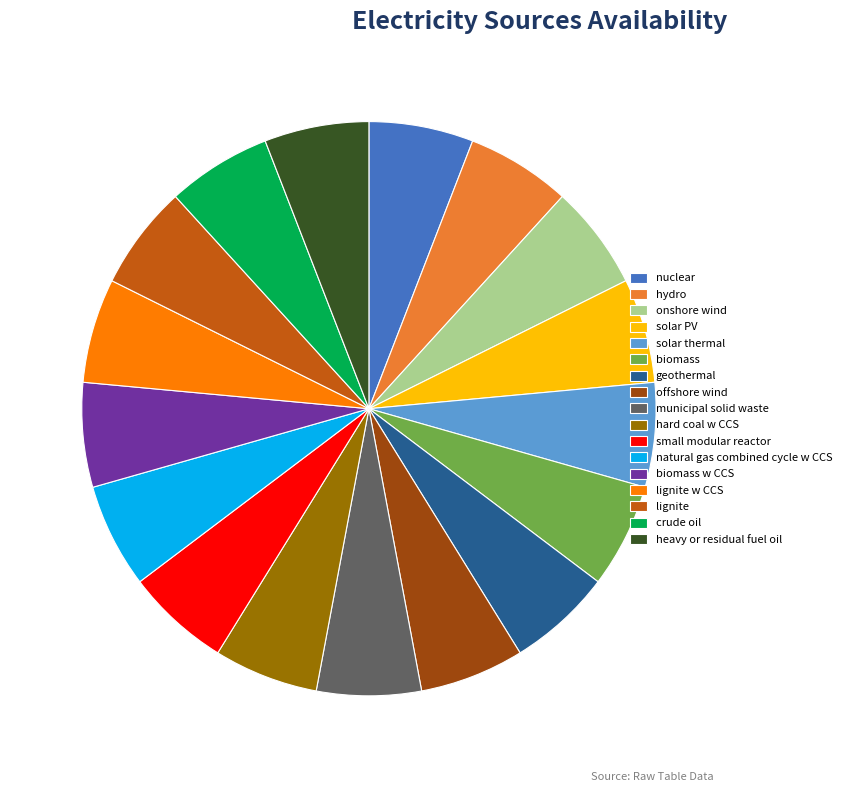

Count the number of slices in the pie.

17